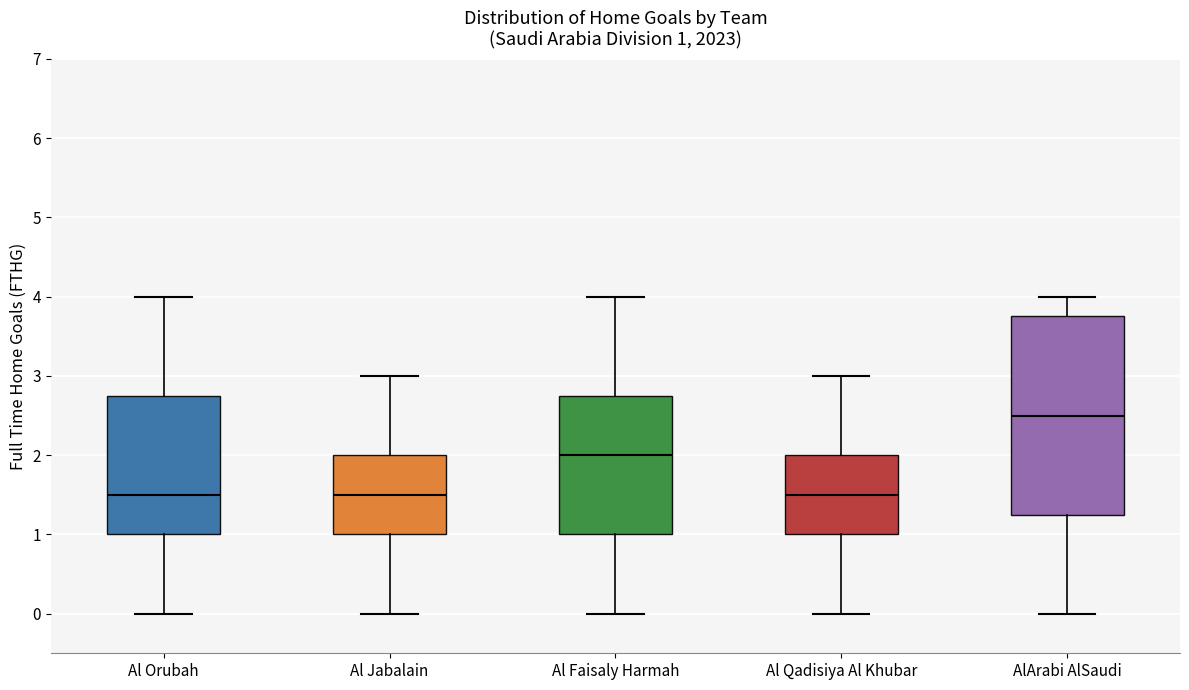

Which box's median line is the highest?

AlArabi AlSaudi